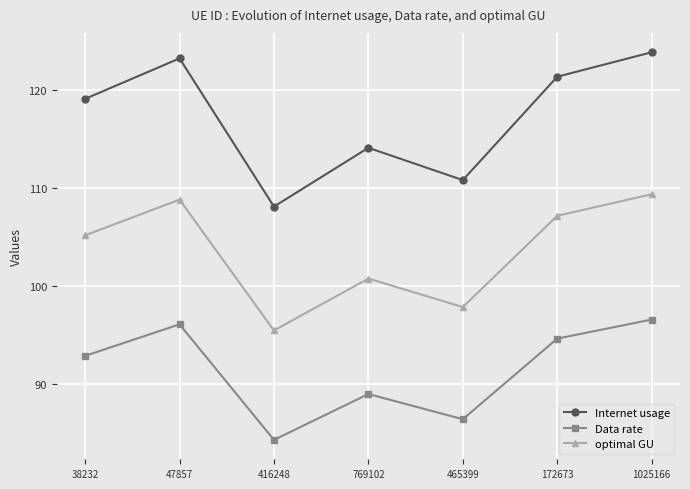

Reading right to left, transcribe all the data shown in this chart.

Internet usage: 1025166=123.9	172673=121.4	465399=110.8	769102=114.1	416248=108.1	47857=123.3	38232=119.1
Data rate: 1025166=96.6	172673=94.7	465399=86.4	769102=89.0	416248=84.3	47857=96.1	38232=92.9
optimal GU: 1025166=109.4	172673=107.2	465399=97.9	769102=100.8	416248=95.5	47857=108.8	38232=105.2